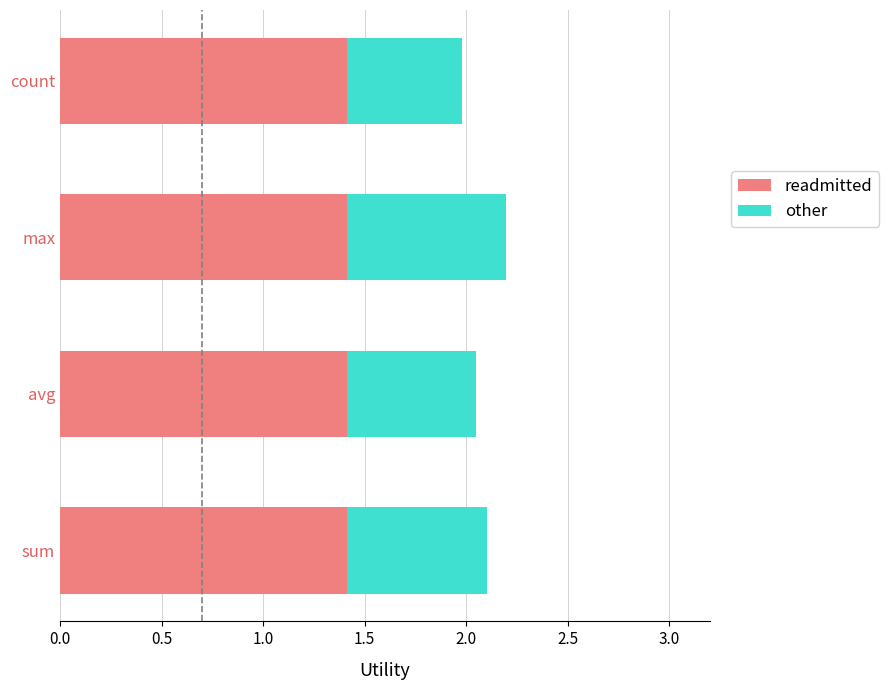

What is the highest value of the readmitted series?

1.4